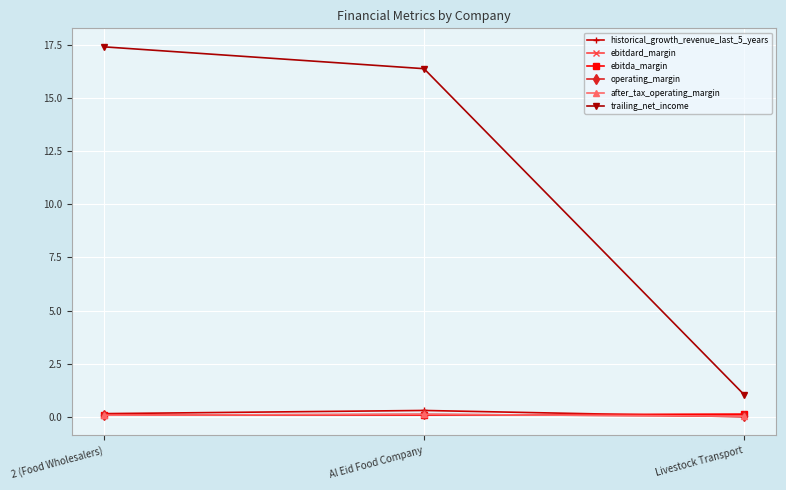

True or false: ebitda_margin has a value of 0.1 at 2 (Food Wholesalers).

True